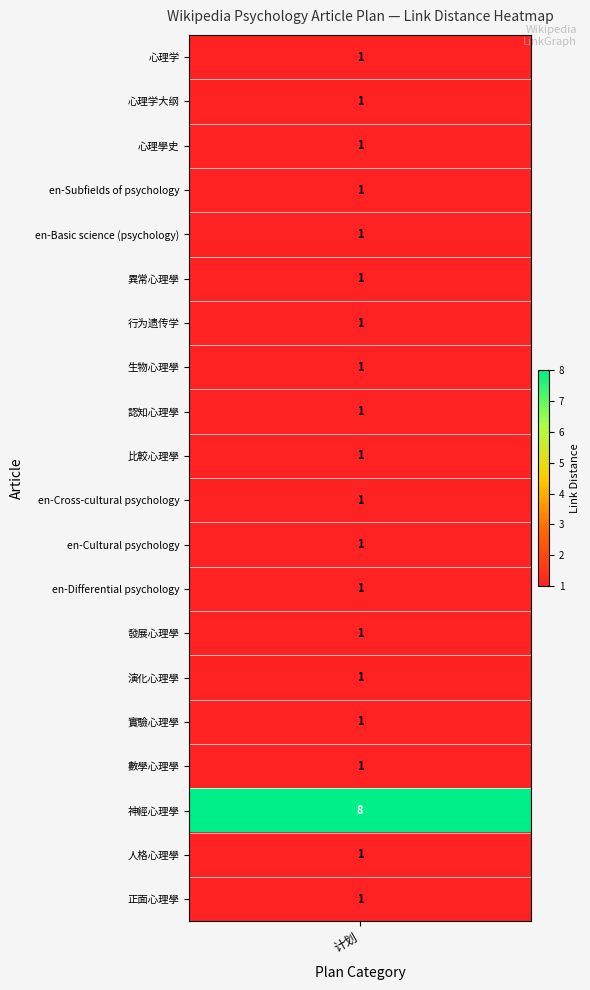

Rank the categories by value from lowest to highest.

心理学, 心理学大纲, 心理學史, en-Subfields of psychology, en-Basic science (psychology), 異常心理學, 行为遗传学, 生物心理學, 認知心理學, 比較心理學, en-Cross-cultural psychology, en-Cultural psychology, en-Differential psychology, 發展心理學, 演化心理學, 實驗心理學, 數學心理學, 人格心理學, 正面心理學, 神經心理學